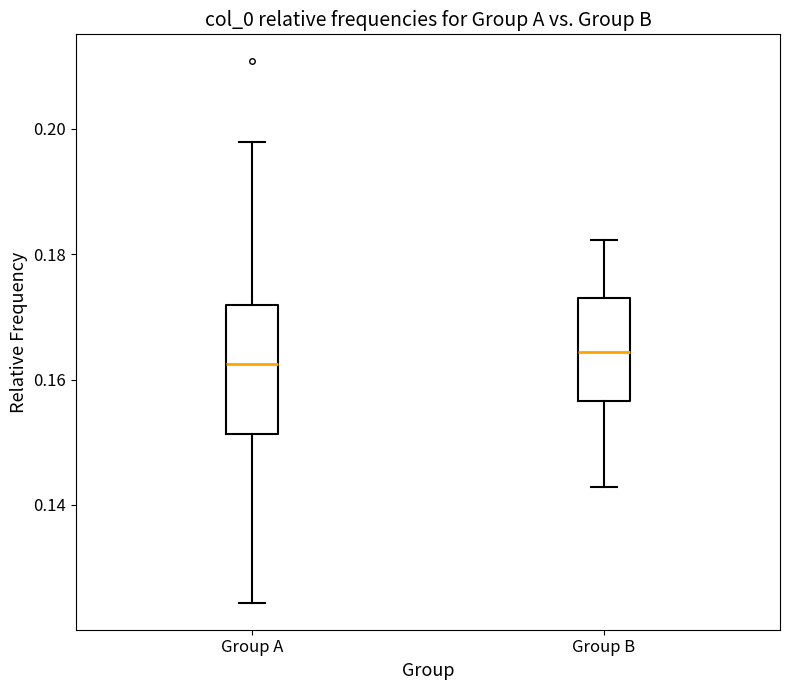

Comparing the boxes themselves (not the whiskers), which one is the tallest?

Group A